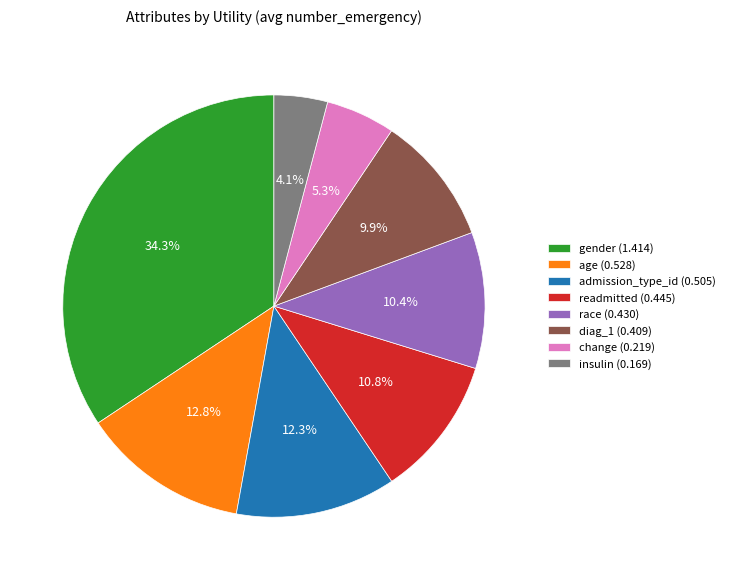

What percentage do gender and change together represent?

39.6%